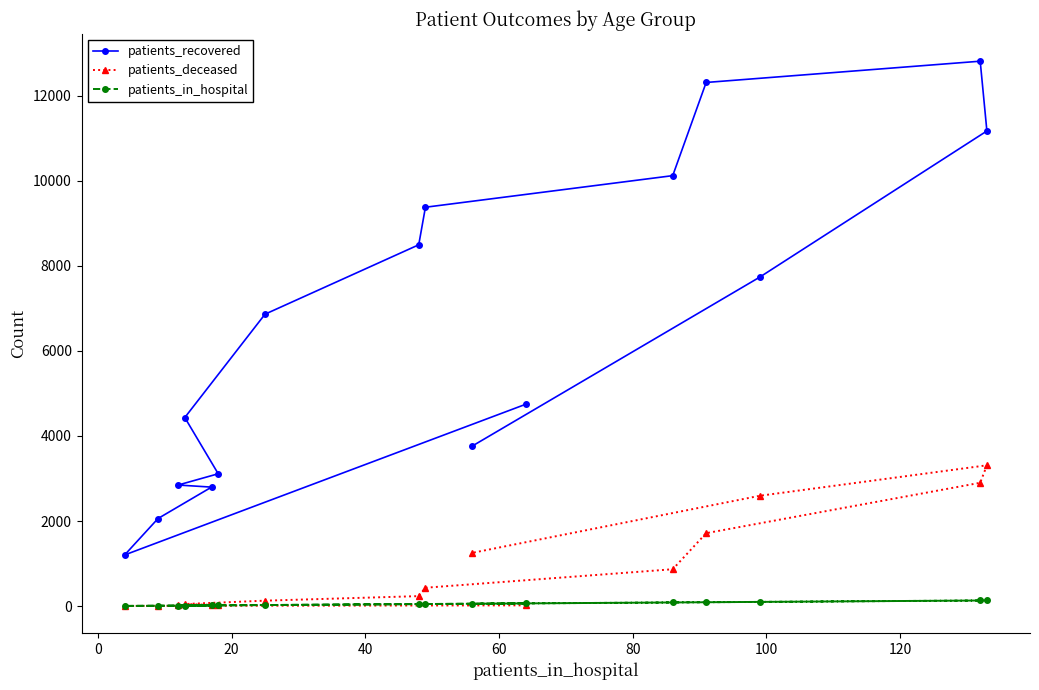

Which series has the largest range (max minus min)?

patients_recovered